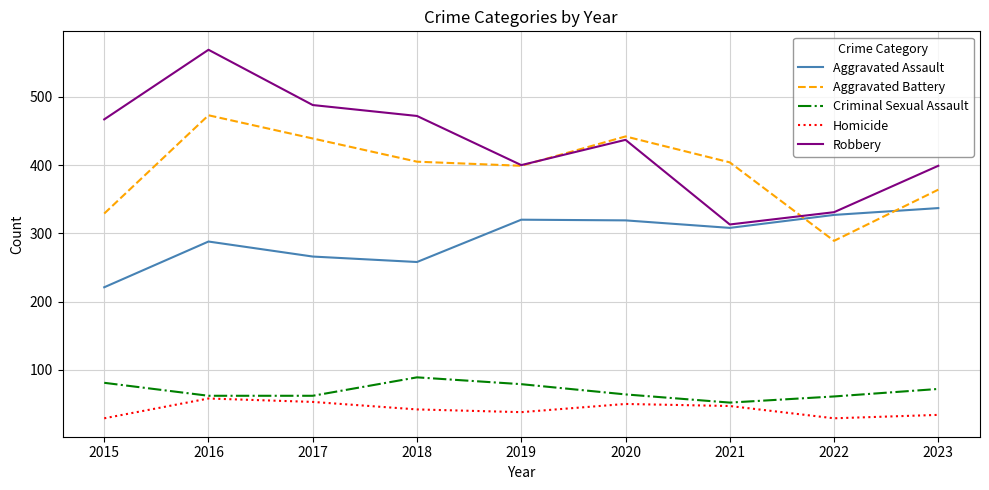

Which series has the widest spread of values?

Robbery